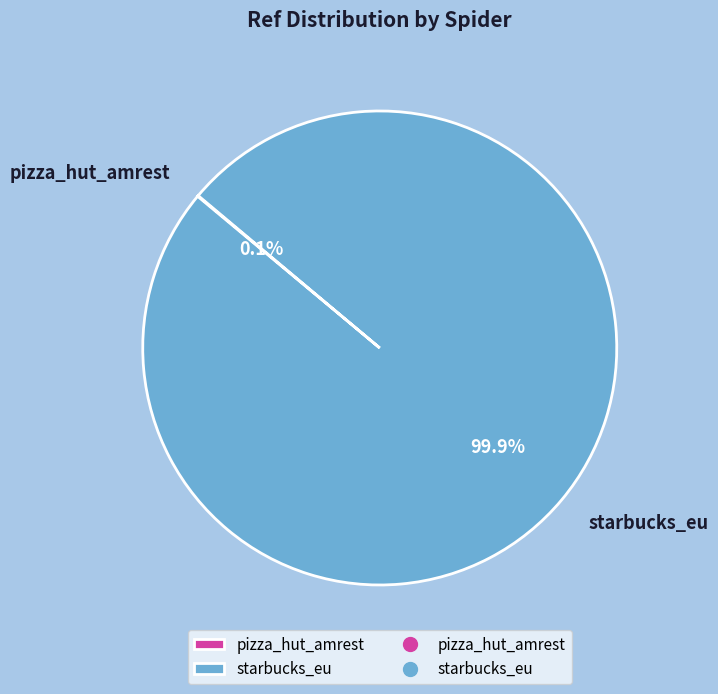

To the nearest percent, what percentage of the pie is starbucks_eu?

100%